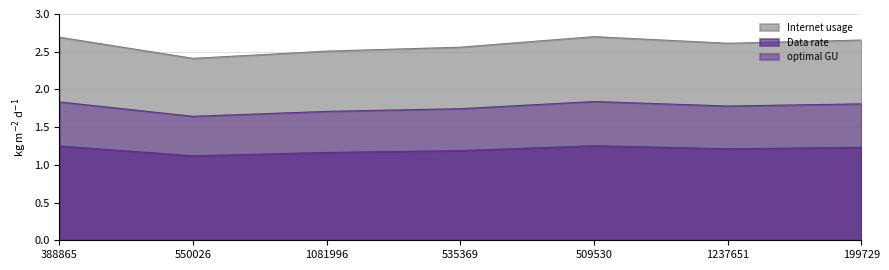

What is the spread (max minus min) of values at 1081996?

1.3